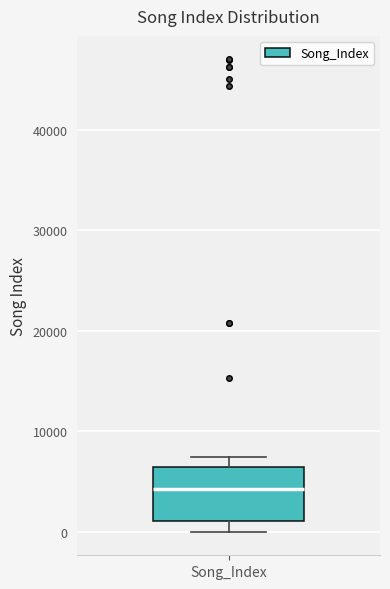

Transcribe this box plot: give where the median line is, the range the box spans, and where the two whiskers end, as read against the y-axis. The values are not printed on the chart, so give them approximately, as read against the axis.

median 4000, box 1000 to 6000, whiskers 0 to 7000